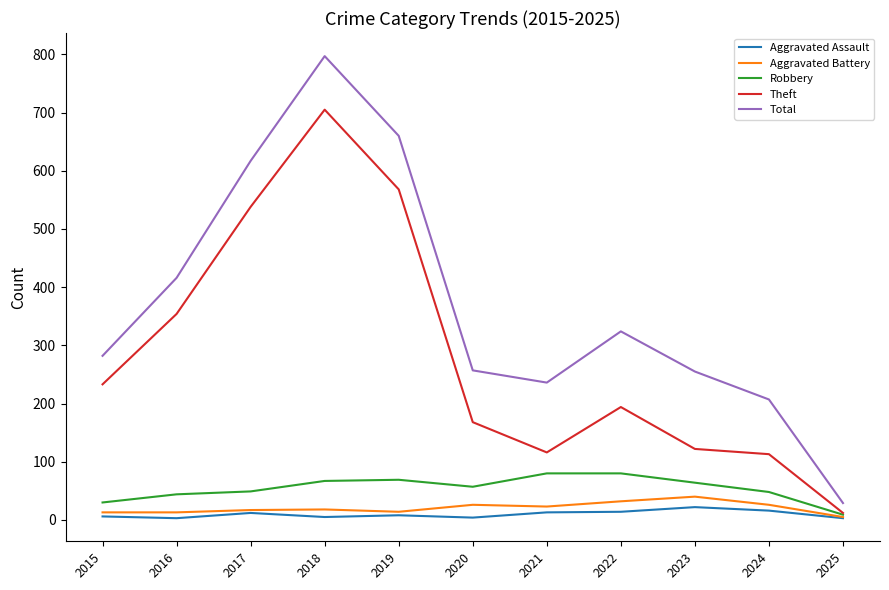

How many series are shown in this chart?

5